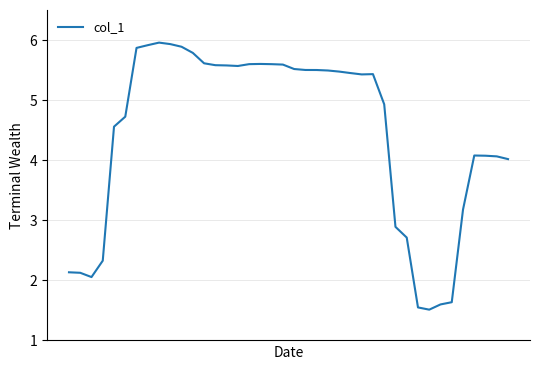

What is the smallest value displayed?

1.5